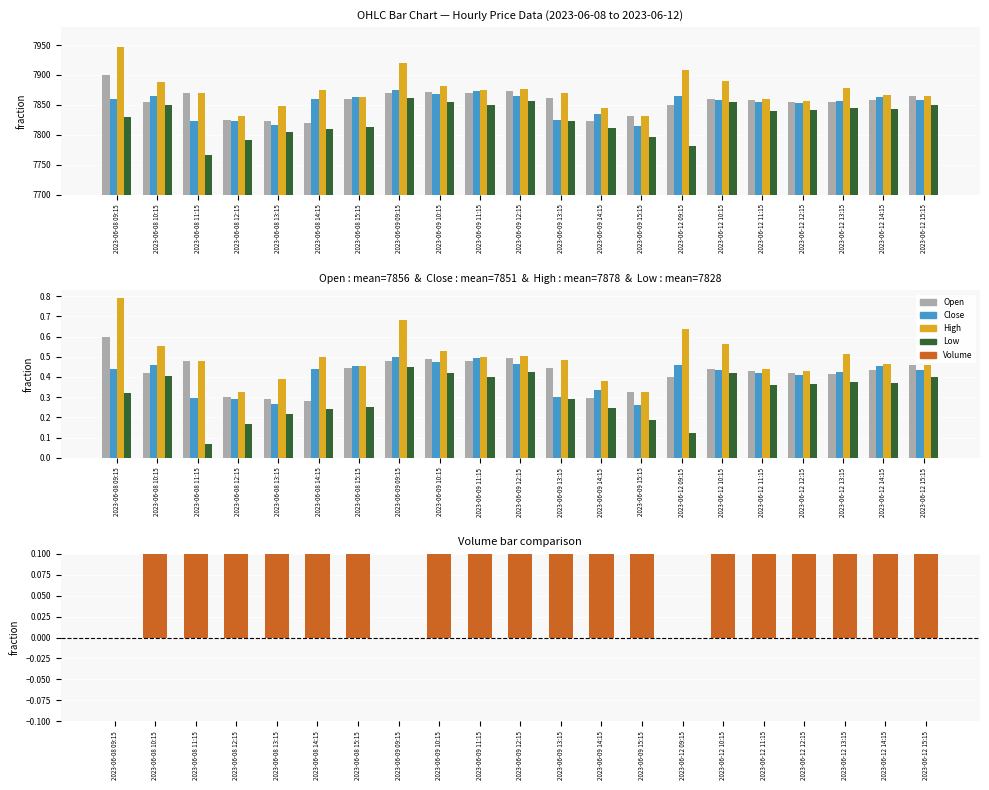

Rank the series by their maximum value, from highest to lowest.

Volume, High, Open, Close, Low